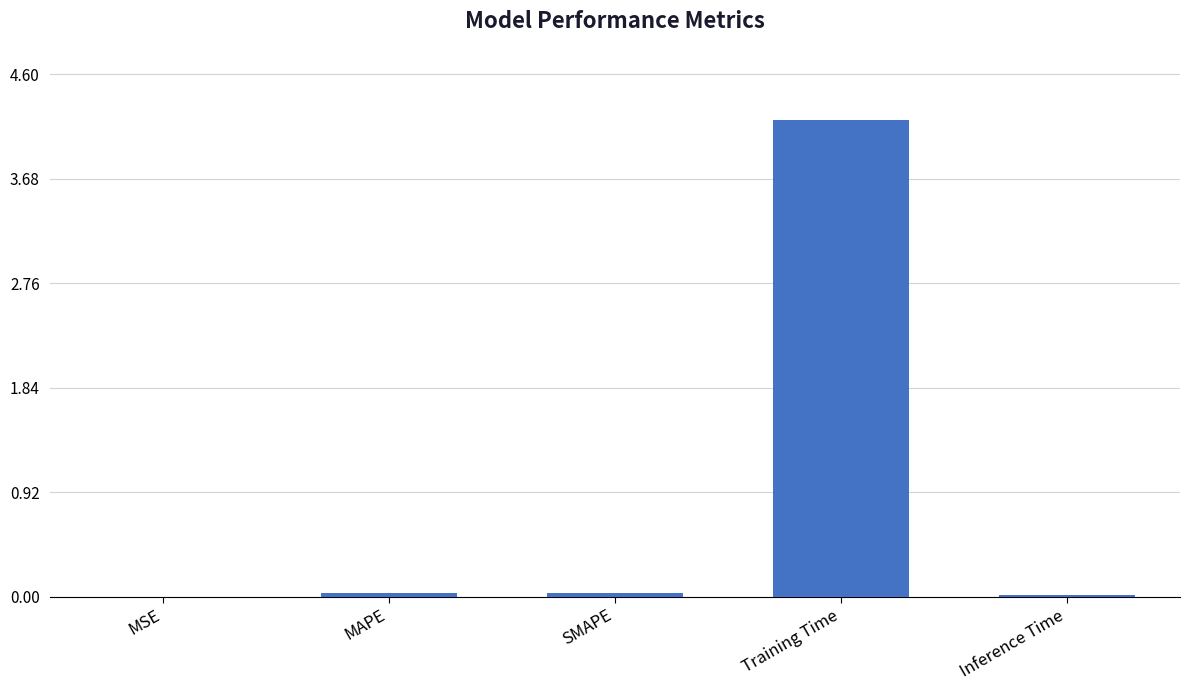

The chart shows a value of 0.0 at SMAPE. True or false?

True